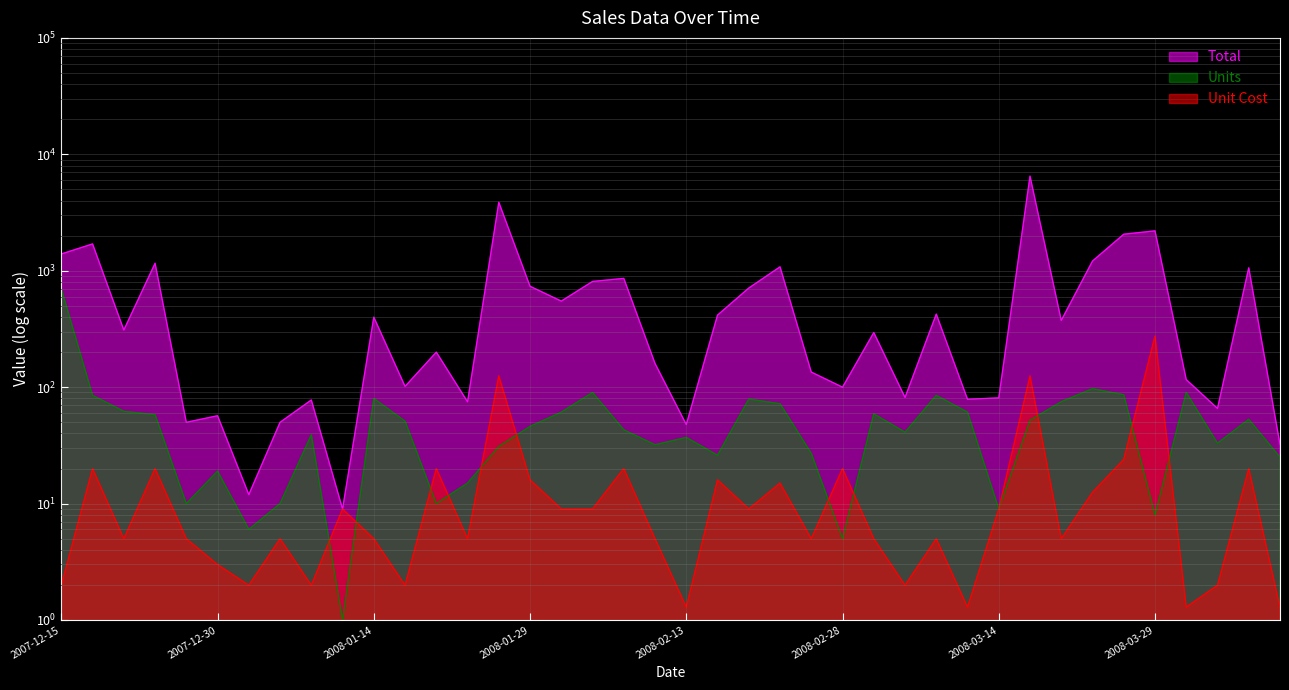

Reading left to right, list all the values displayed in this chart.

Total: 1393.0	1699.2	309.4	1159.4	49.9	56.8	11.9	49.9	77.6	9.0	399.2	101.5	199.9	74.8	3875.0	735.5	548.4	809.1	859.6	159.7	47.7	415.7	710.2	1080.0	134.7	100.0	294.4	81.6	424.1	78.7	80.9	6500.0	374.2	1211.5	2059.7	2200.0	116.1	65.7	1059.5	32.2
Units: 700.0	85.0	62.0	58.0	10.0	19.0	6.0	10.0	39.0	1.0	80.0	51.0	10.0	15.0	31.0	46.0	61.0	90.0	43.0	32.0	37.0	26.0	79.0	72.0	27.0	5.0	59.0	41.0	85.0	61.0	9.0	52.0	75.0	97.0	86.0	8.0	90.0	33.0	53.0	25.0
Unit Cost: 2.0	20.0	5.0	20.0	5.0	3.0	2.0	5.0	2.0	9.0	5.0	2.0	20.0	5.0	125.0	16.0	9.0	9.0	20.0	5.0	1.3	16.0	9.0	15.0	5.0	20.0	5.0	2.0	5.0	1.3	9.0	125.0	5.0	12.5	23.9	275.0	1.3	2.0	20.0	1.3